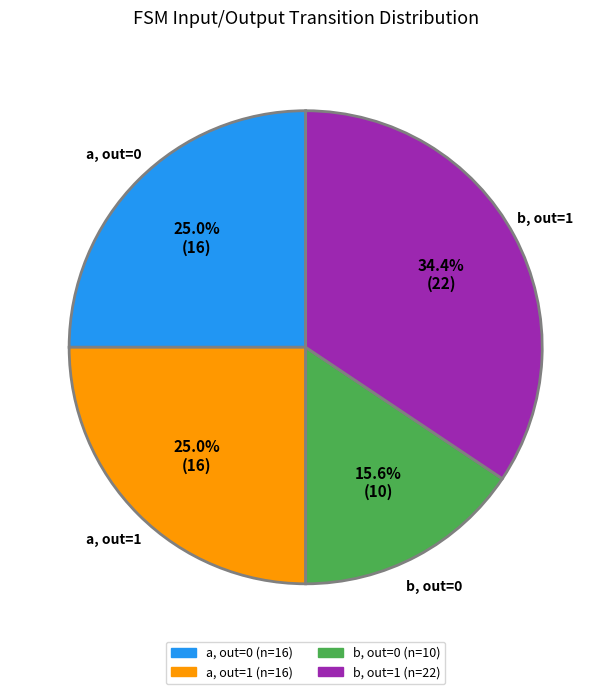

Is there a majority slice in this chart?

No